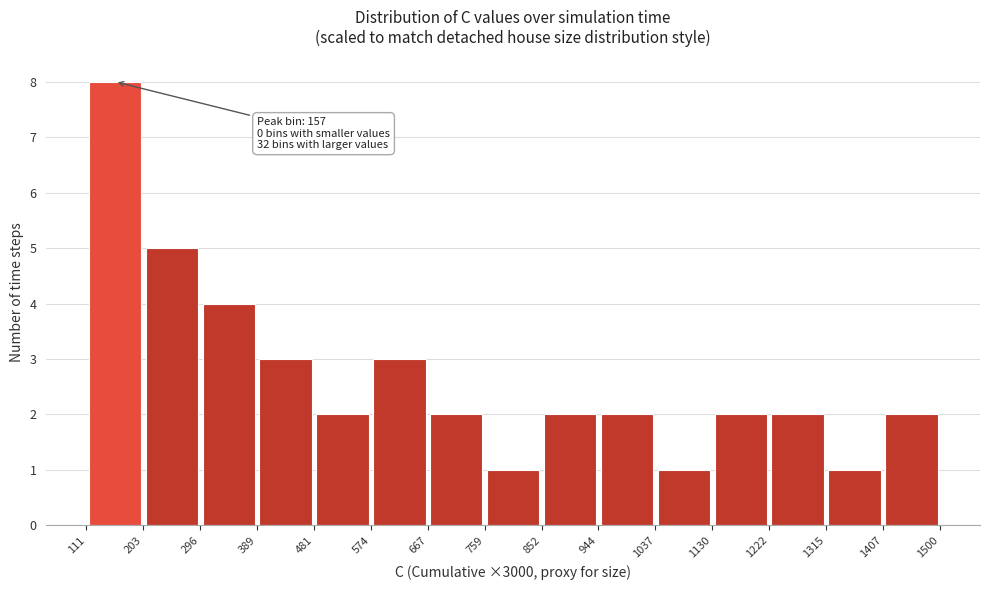

Which range on the x-axis has the tallest bar?

111 to 203